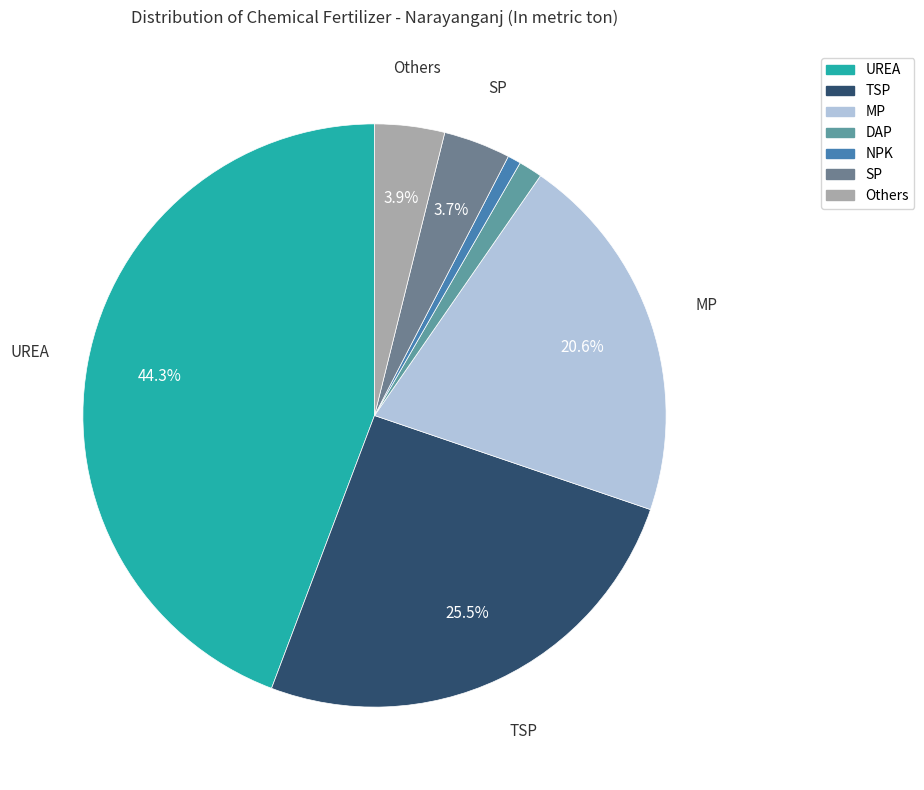

How many segments does this pie chart have?

7